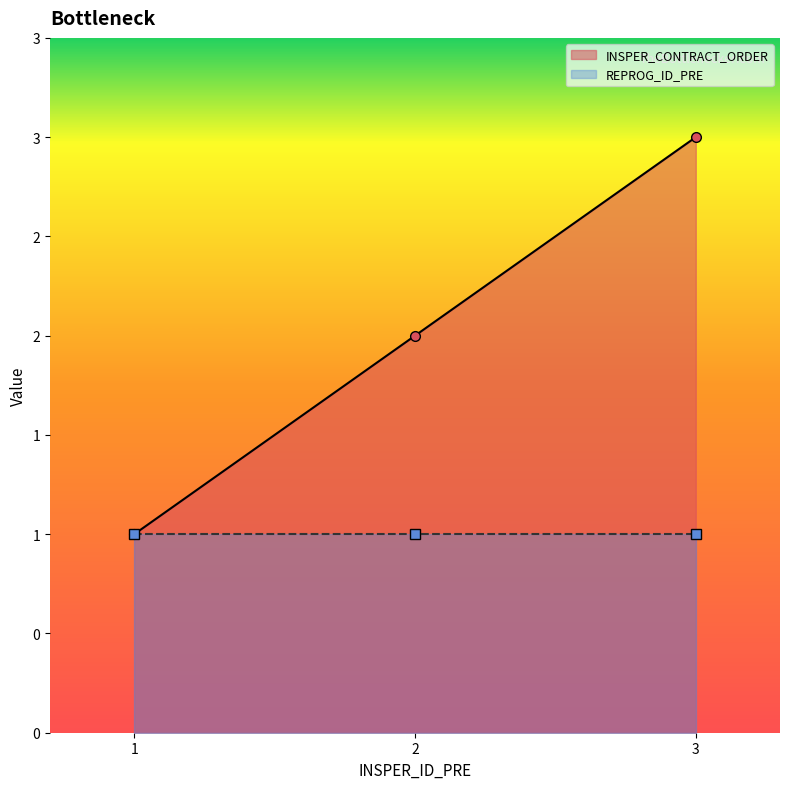

How many data points does each series have?

3